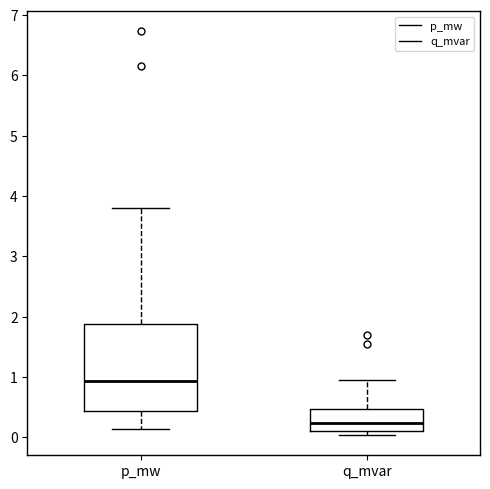

Reading left to right, read every box against the y-axis: the position of its median line, the range the box covers, and the ends of its whiskers. The values are not printed on the chart, so give them approximately, as read against the axis.

p_mw: median 0.9, box 0.4 to 1.9, whiskers 0.1 to 3.8
q_mvar: median 0.2, box 0.1 to 0.5, whiskers 0.0 to 1.0